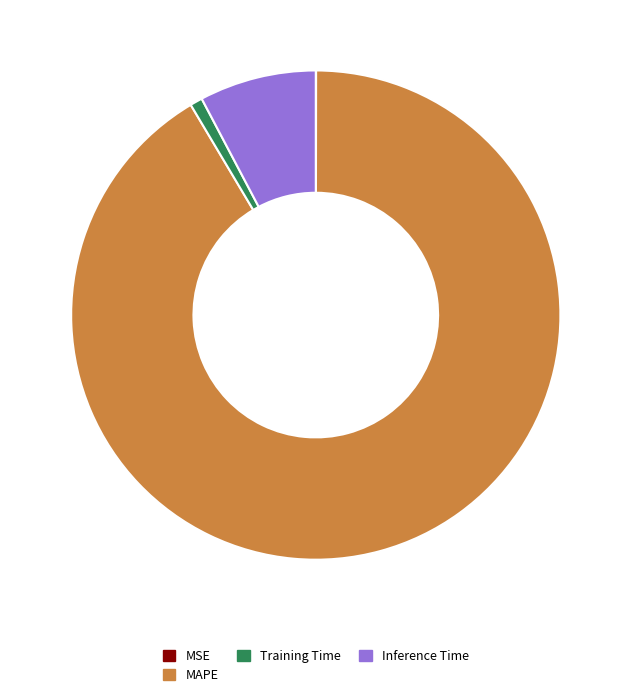

Is it true that Inference Time is 1% of the pie?

False